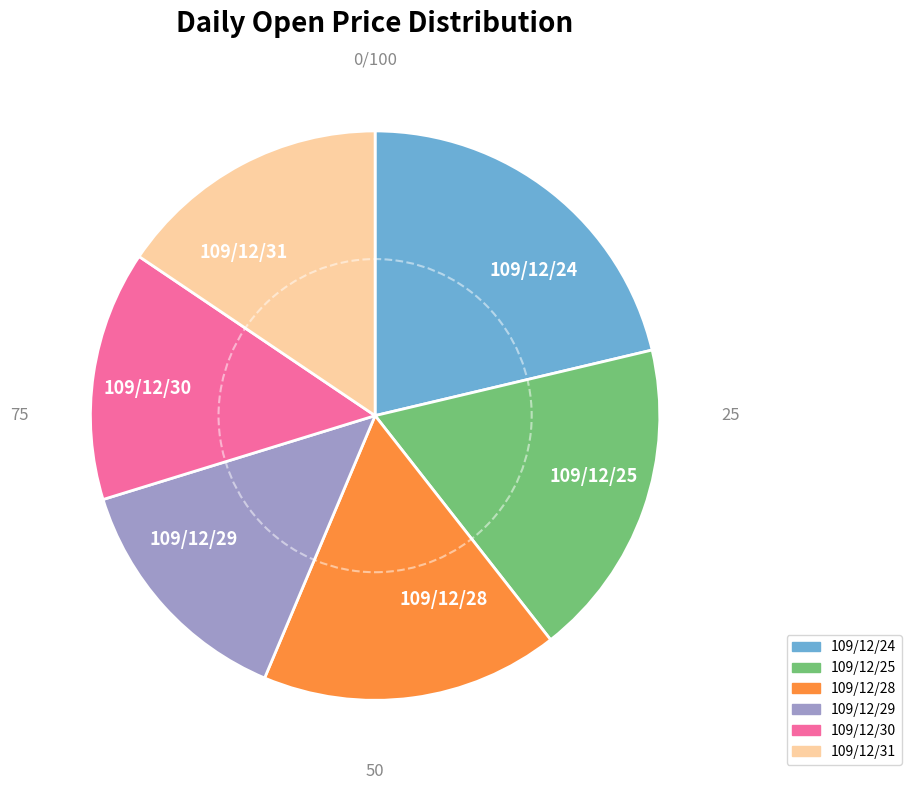

Is the sum of 109/12/28 and 109/12/25 greater than half?

No